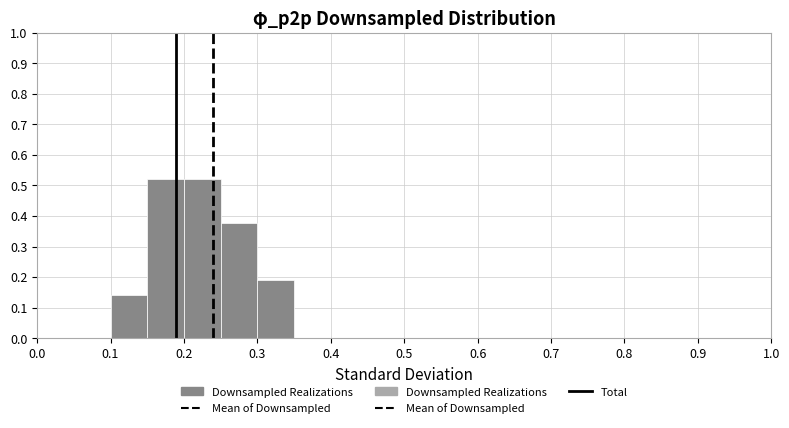

Reading left to right, list every bar in this chart as the range it spans on the x-axis followed by its height. The values are not printed on the chart, so give them approximately, as read against the axis.

0.00 to 0.05: 0
0.05 to 0.10: 0
0.10 to 0.15: 0.14
0.15 to 0.20: 0.52
0.20 to 0.25: 0.52
0.25 to 0.30: 0.38
0.30 to 0.35: 0.19
0.35 to 0.40: 0
0.40 to 0.45: 0
0.45 to 0.50: 0
0.50 to 0.55: 0
0.55 to 0.60: 0
0.60 to 0.65: 0
0.65 to 0.70: 0
0.70 to 0.75: 0
0.75 to 0.80: 0
0.80 to 0.85: 0
0.85 to 0.90: 0
0.90 to 0.95: 0
0.95 to 1.00: 0